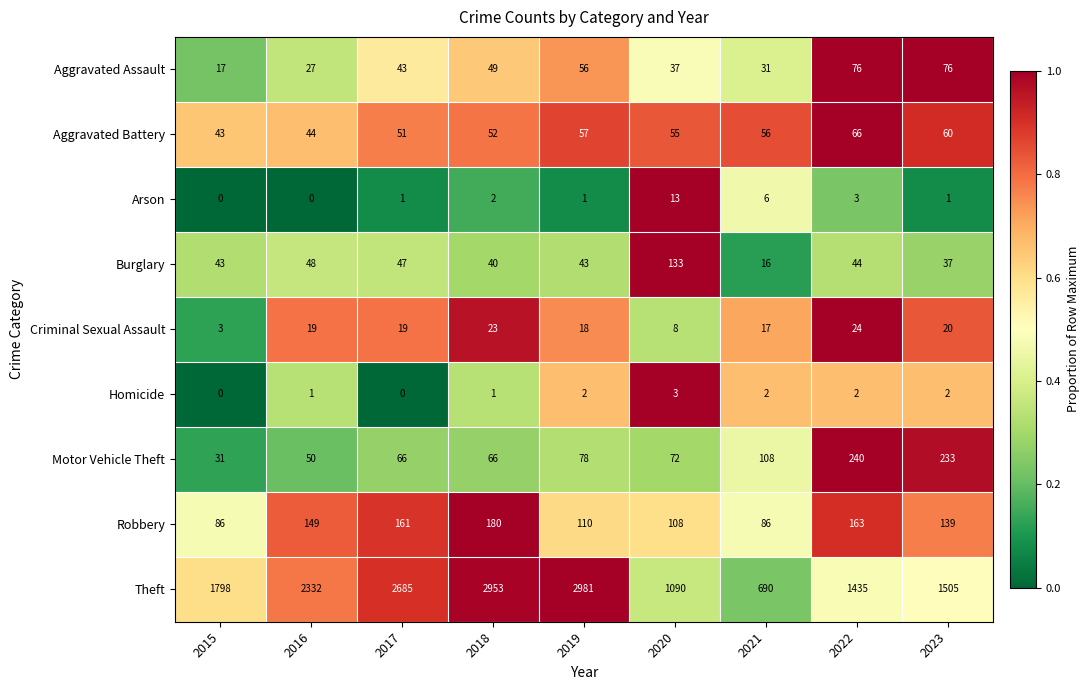

Which series has the widest spread of values?

Theft